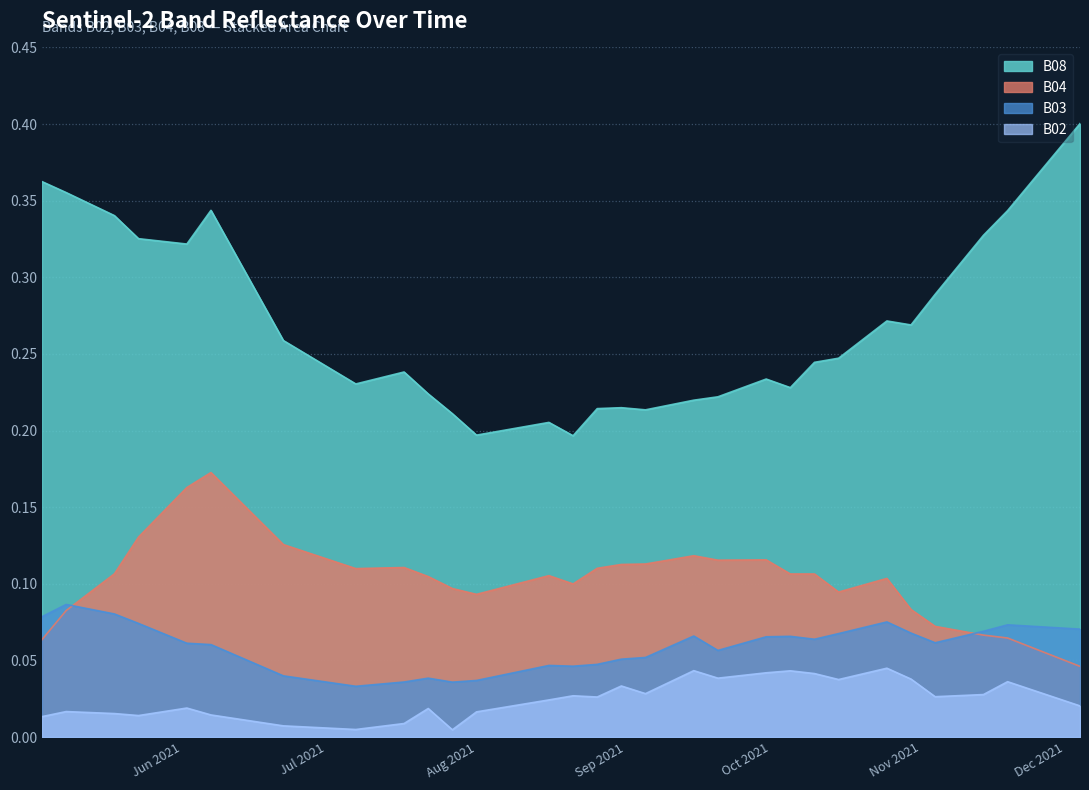

In B02, how many points are higher than both neighbors (excluding endpoints)?

9